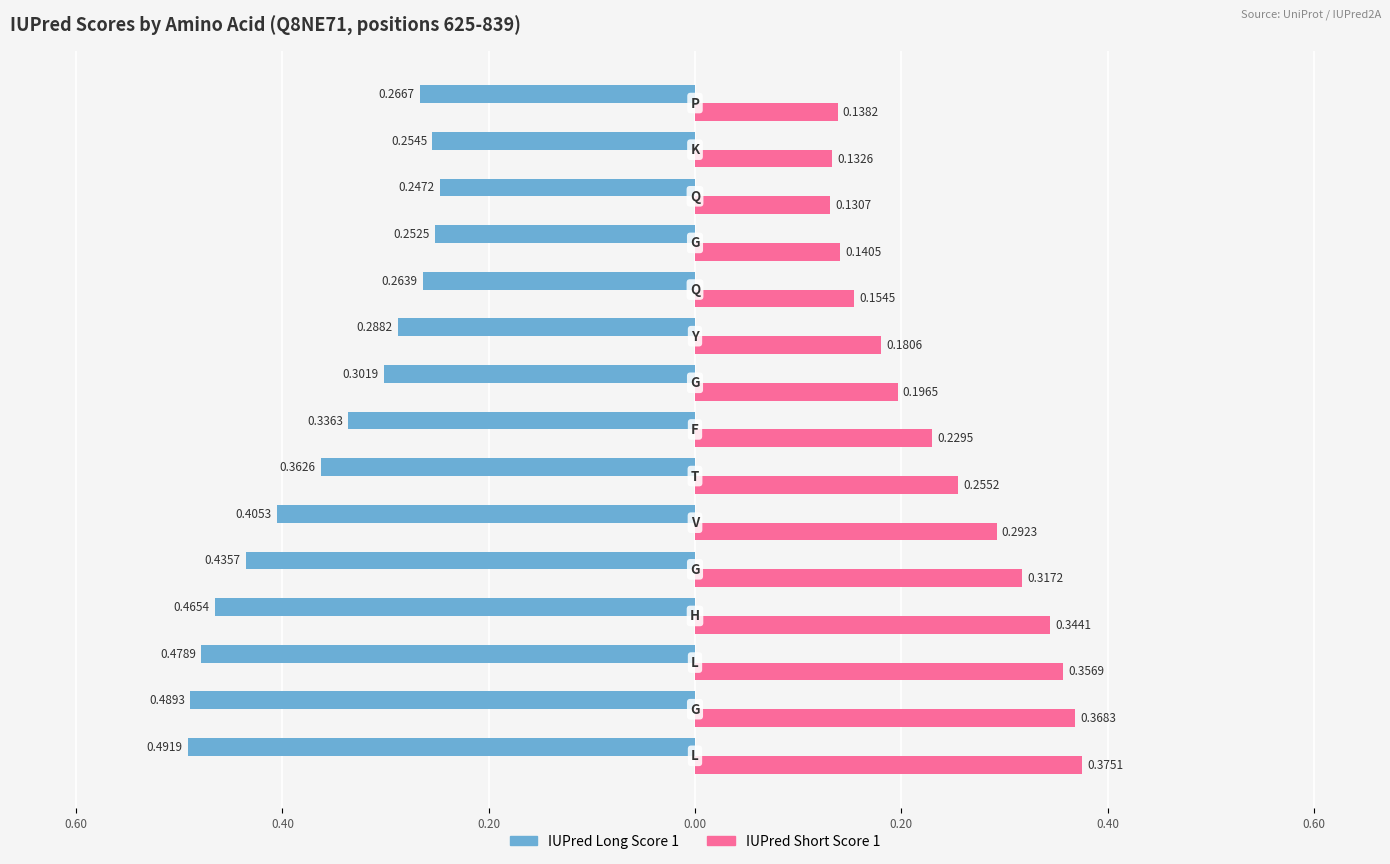

Reading left to right, extract all data points from this chart.

IUPred Long Score 1: -0.5	-0.5	-0.5	-0.5	-0.4	-0.4	-0.4	-0.3	-0.3	-0.3	-0.3	-0.3	-0.2	-0.3	-0.3
IUPred Short Score 1: 0.4	0.4	0.4	0.3	0.3	0.3	0.3	0.2	0.2	0.2	0.2	0.1	0.1	0.1	0.1